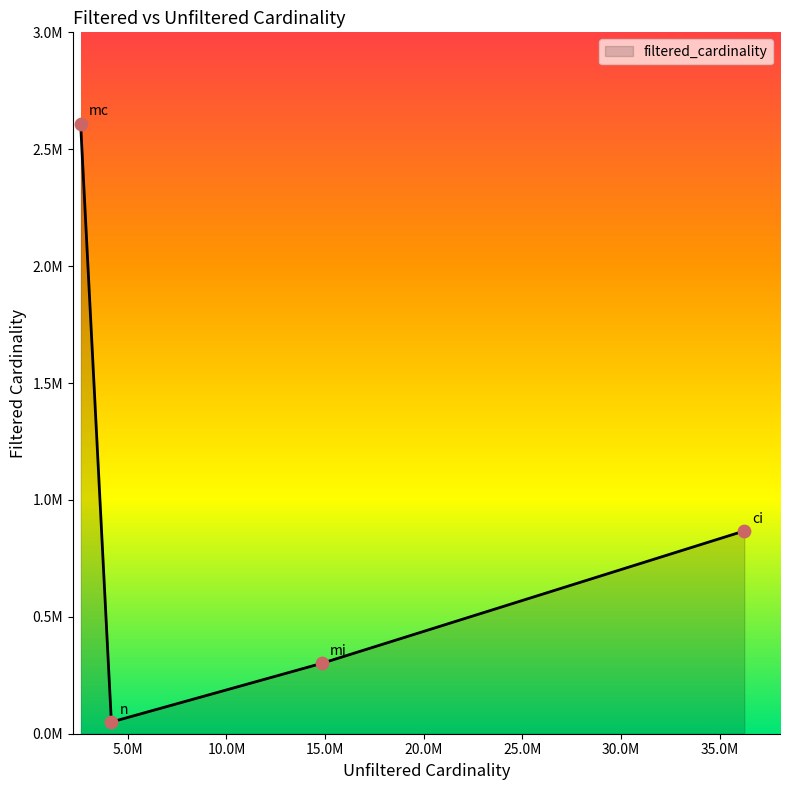

Is this an area chart (filled region under the line)?

Yes